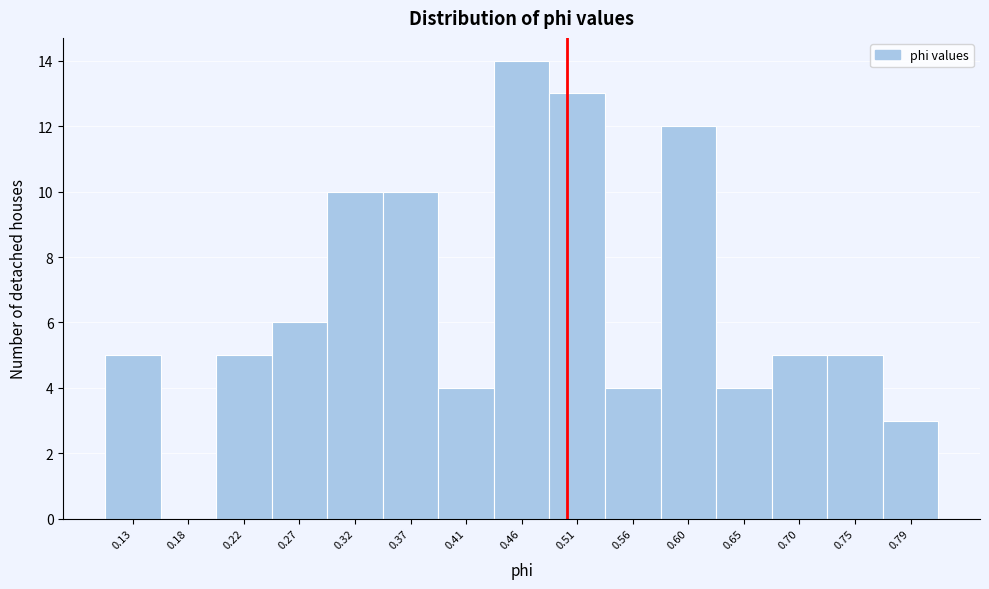

What is the height of the bar covering 0.770 to 0.820 on the x-axis? Neither the bar edges nor the heights are printed on the chart, so give them approximately, as read against the axes.

3